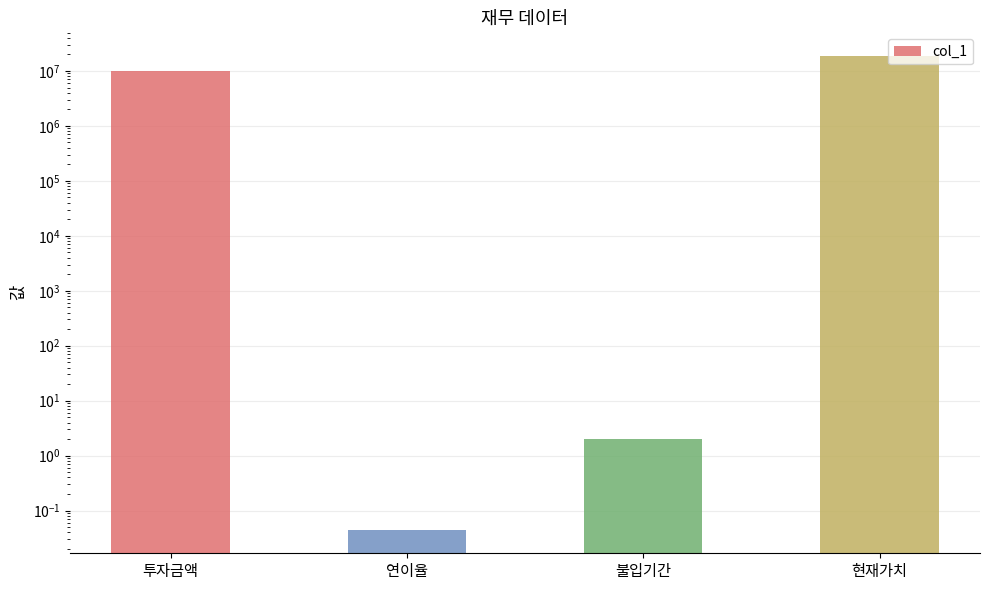

Rank the categories by value from lowest to highest.

연이율, 불입기간, 투자금액, 현재가치